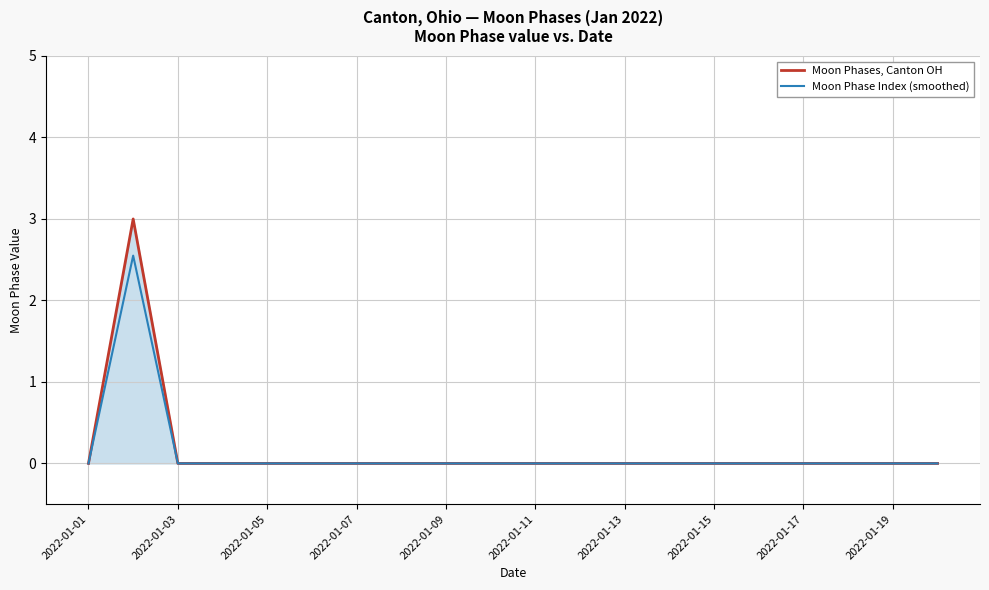

Does the chart display data point markers on the line(s)?

No